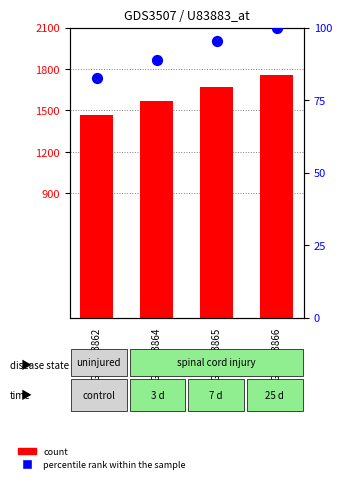

What are all the series names shown in the legend?

count, percentile rank within the sample